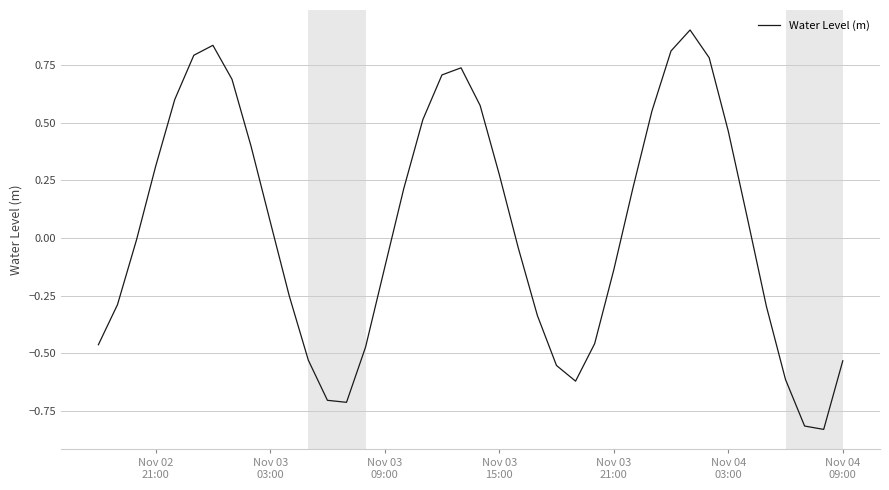

What is the maximum value shown in the chart?

0.9